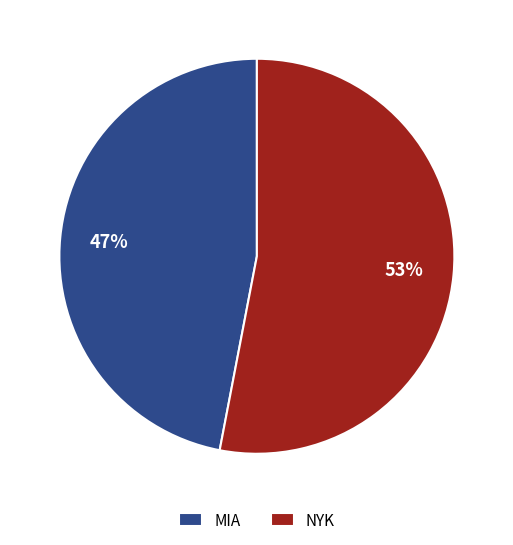

Rank the categories by value from highest to lowest.

NYK, MIA